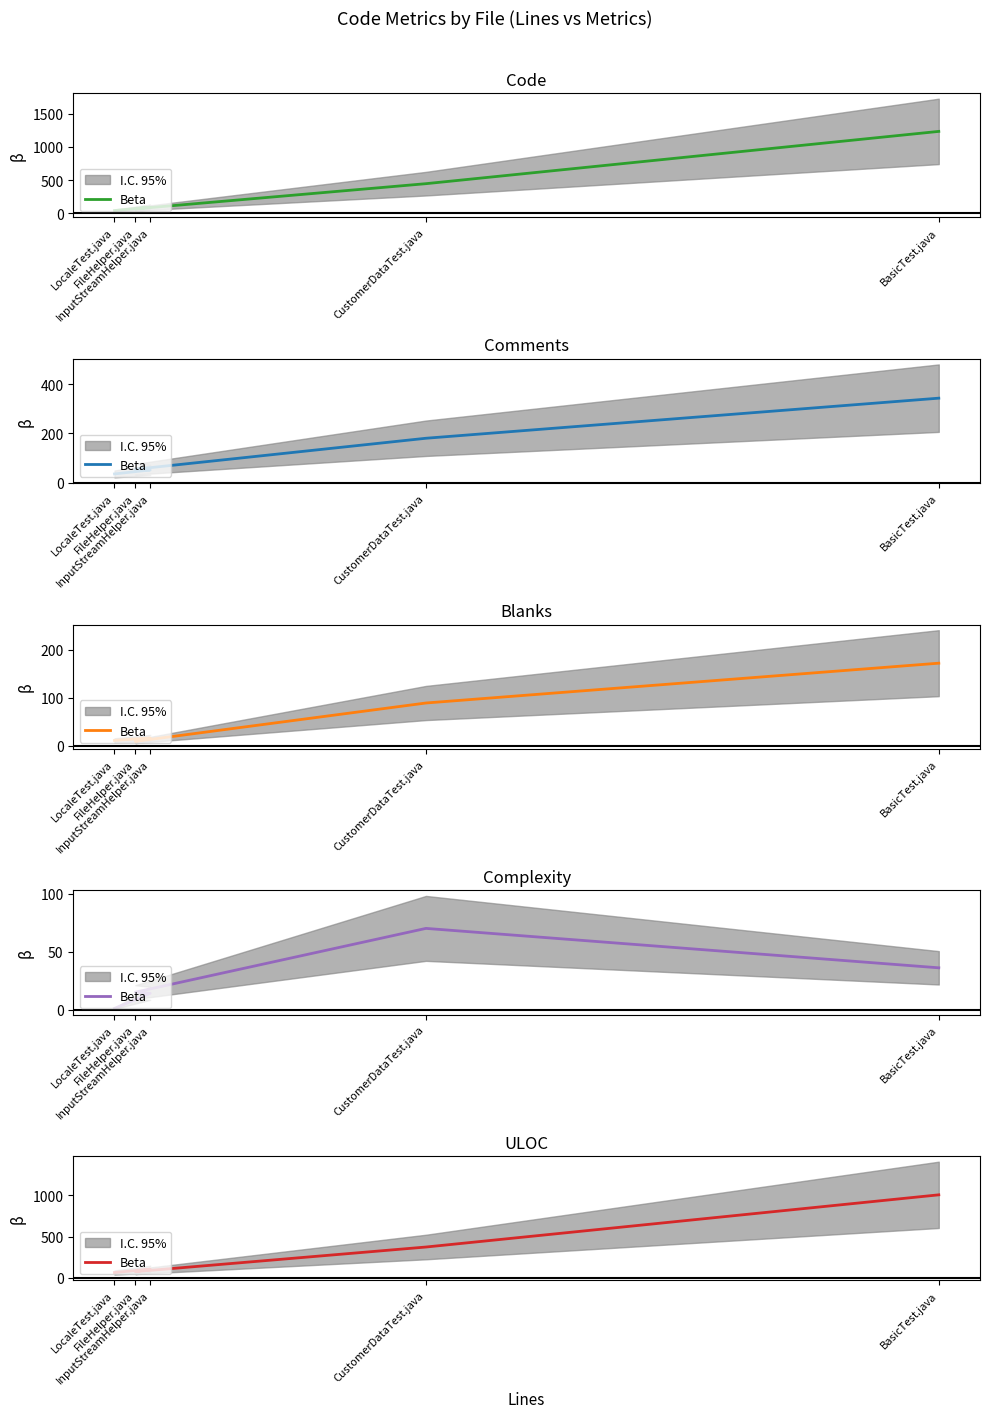

What is the change in value from FileHelper.java to CustomerDataTest.java?

+299